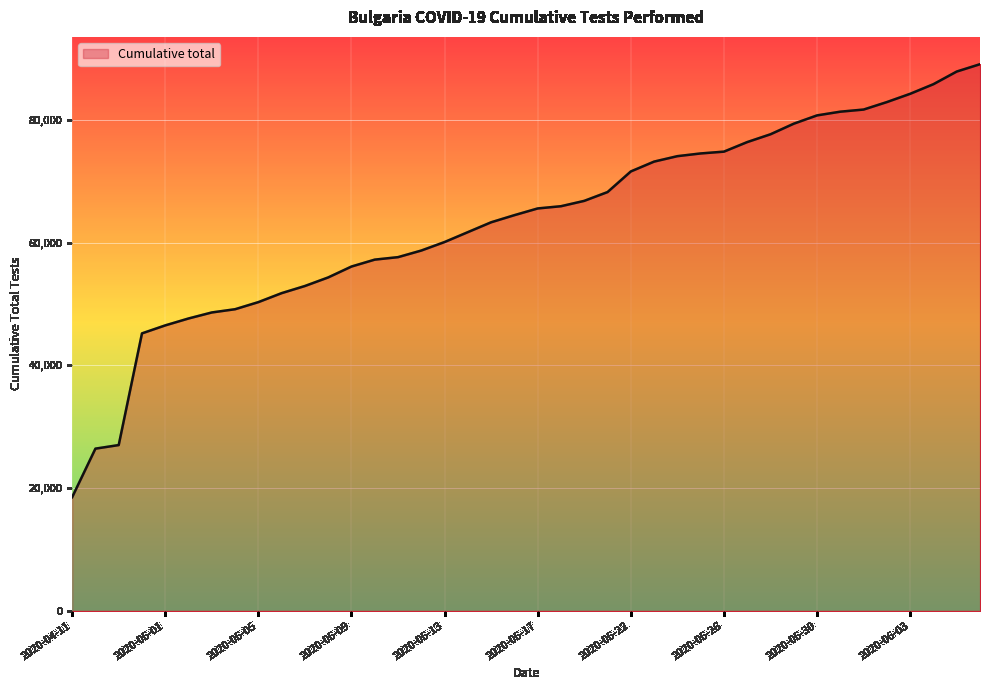

Does the chart display data point markers on the line(s)?

No